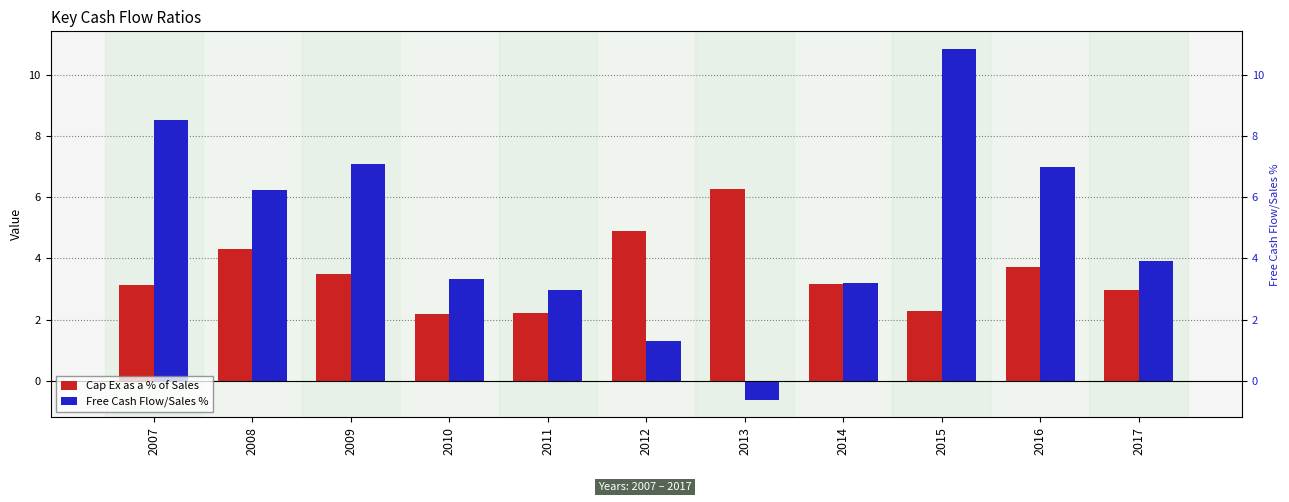

What is the value of the Free Cash Flow/Sales % bar at the 8th from the left?

3.2